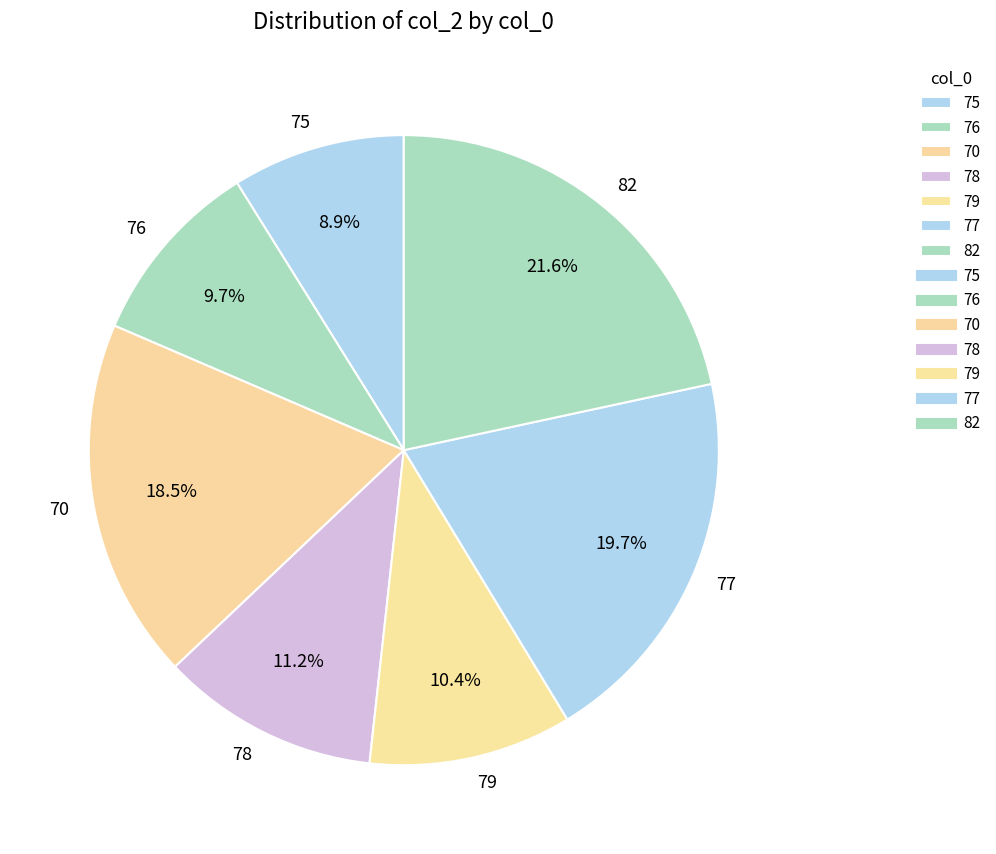

Count the number of slices in the pie.

7